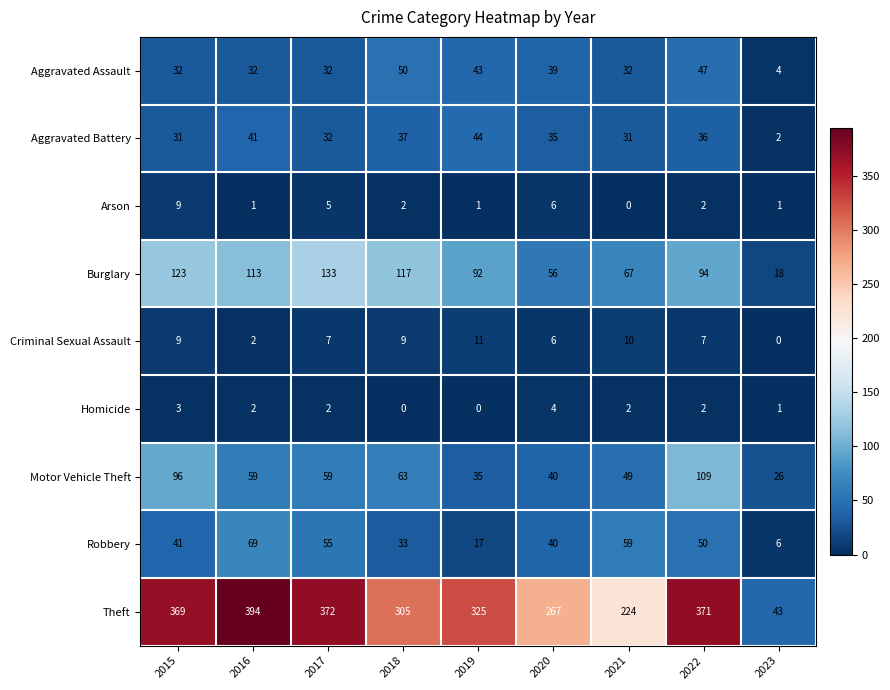

Which category has the lowest value in the Motor Vehicle Theft series?

2023